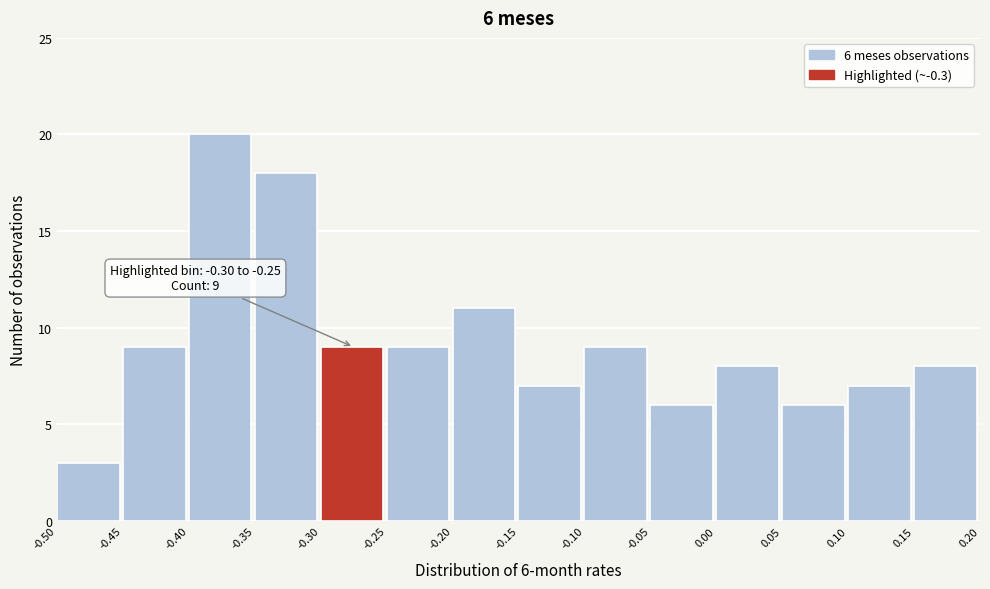

Which range on the x-axis has the tallest bar?

-0.40 to -0.35